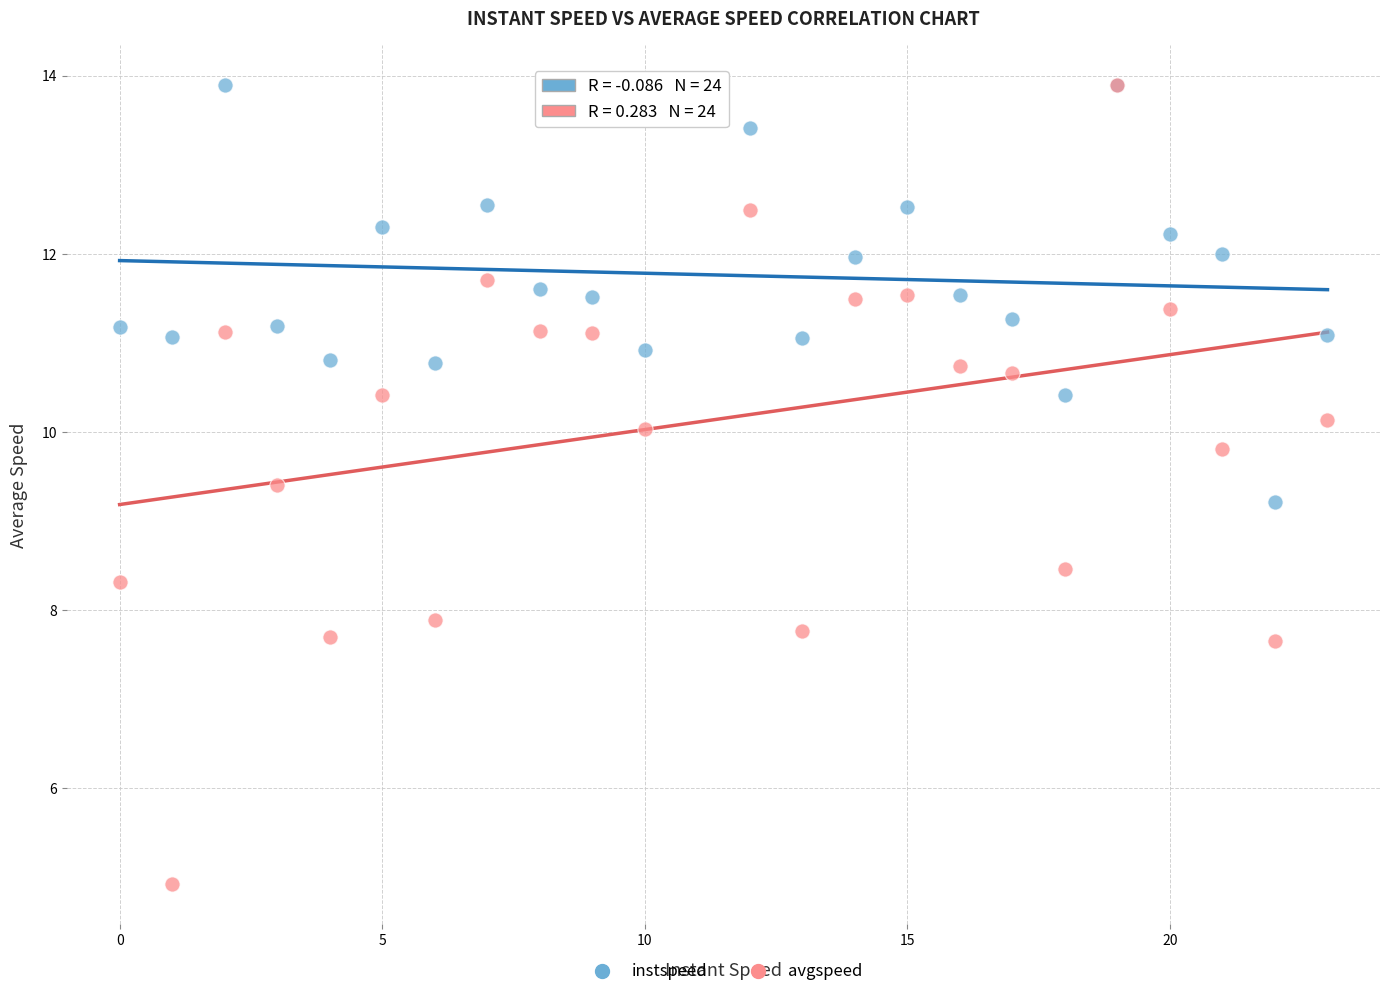

Which series contains the lowest Y value?

avgspeed